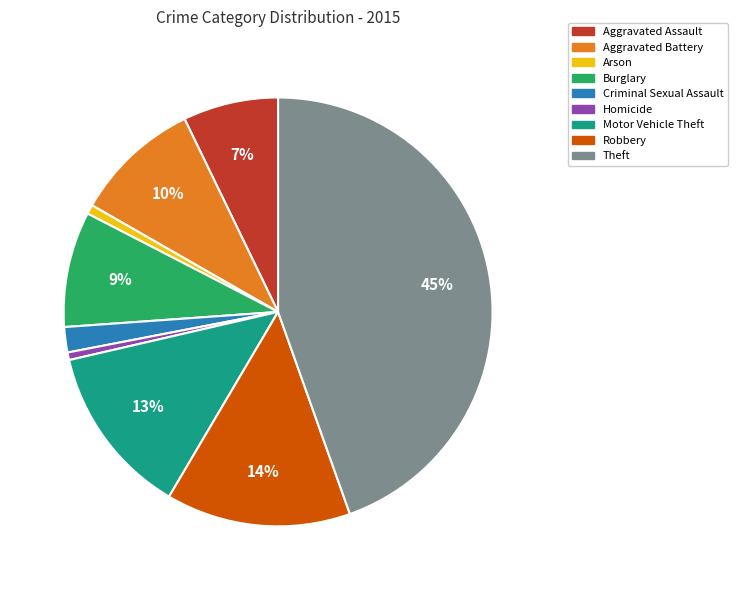

What percentage is the Aggravated Assault slice, to the nearest percent?

7%